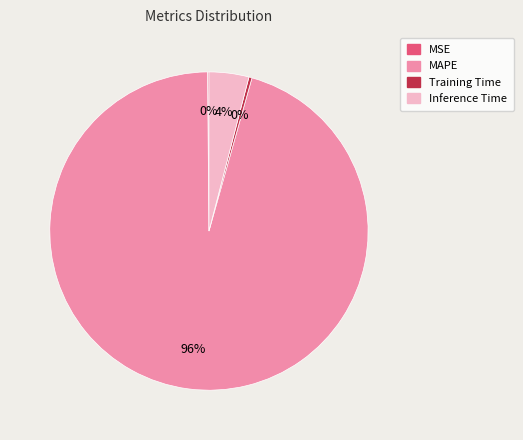

Which slice represents more than half of the pie?

MAPE